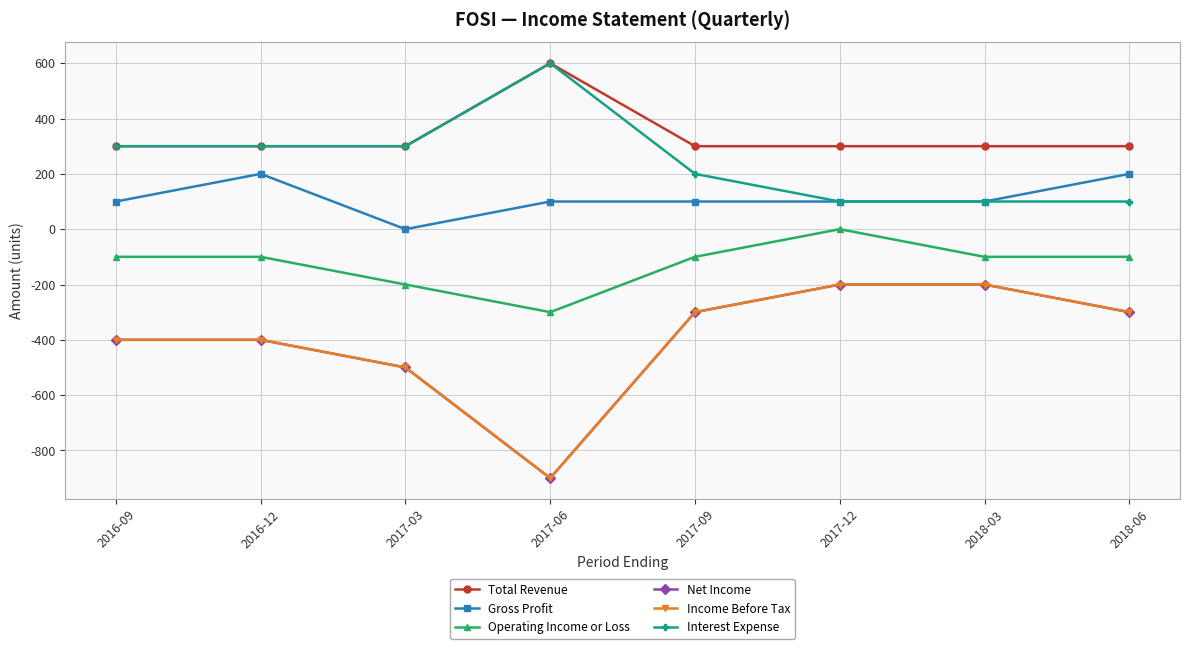

How many Interest Expense values are between 100 and 300?

7